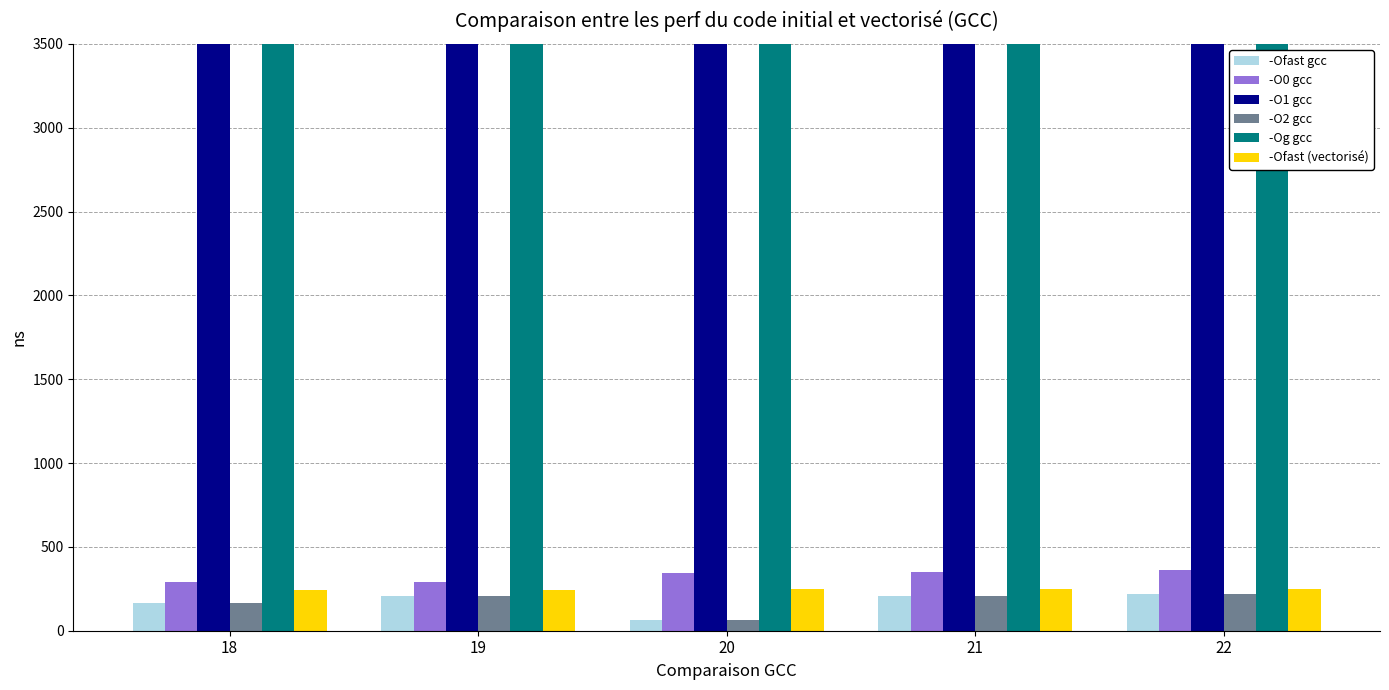

What is the value of the -O2 gcc bar at the 5th from the left?

220.3